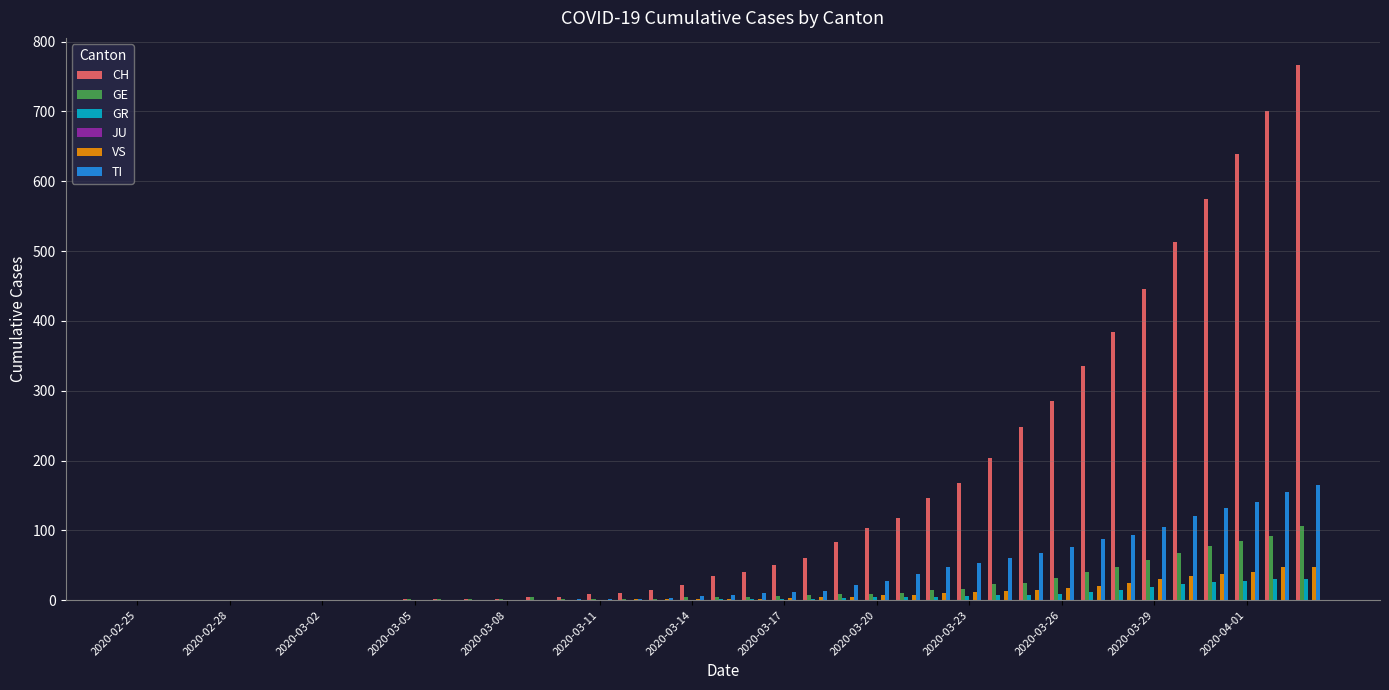

What is the greatest value displayed?

767